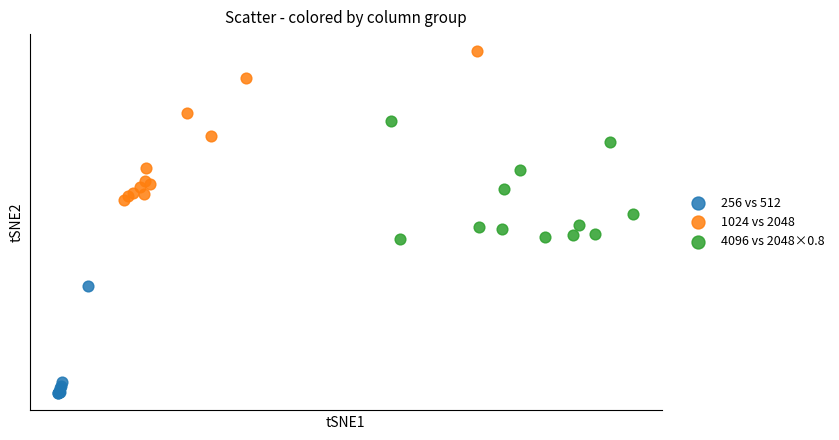

Which series has the widest spread of Y values?

1024 vs 2048